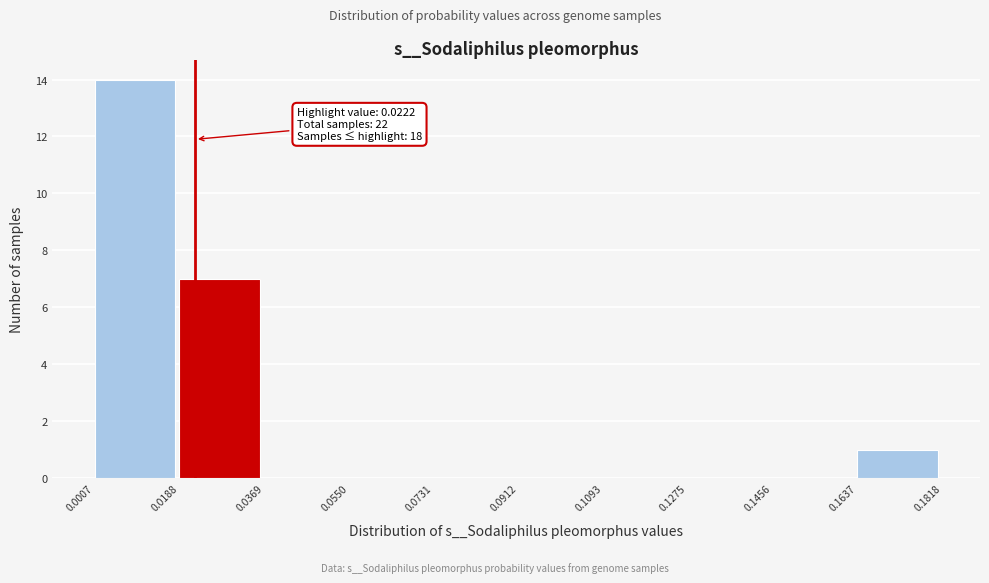

Which range on the x-axis has the tallest bar?

0.0007 to 0.0188